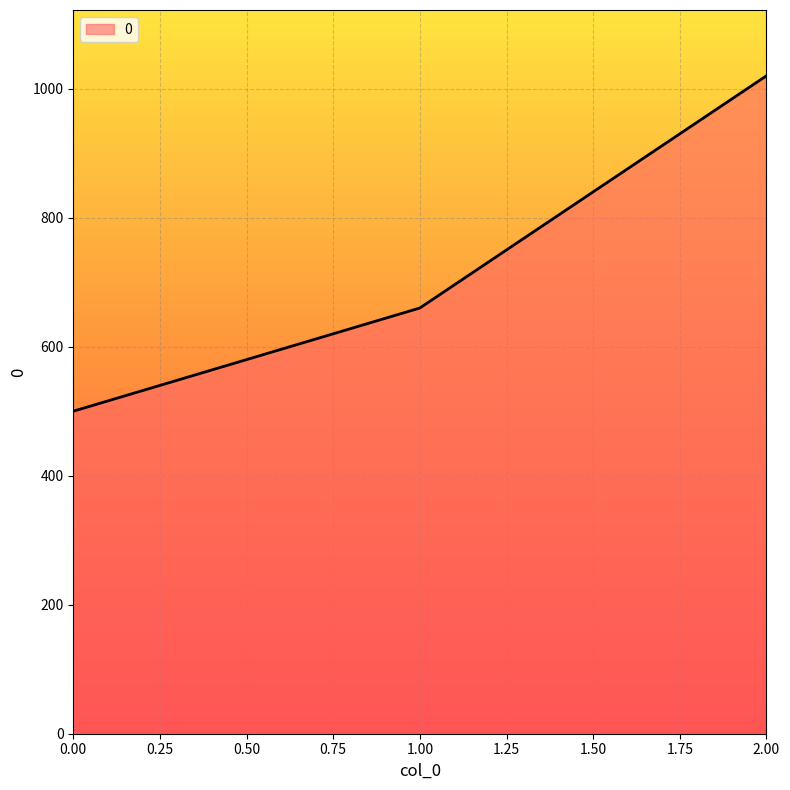

Count the number of categories in the chart.

3